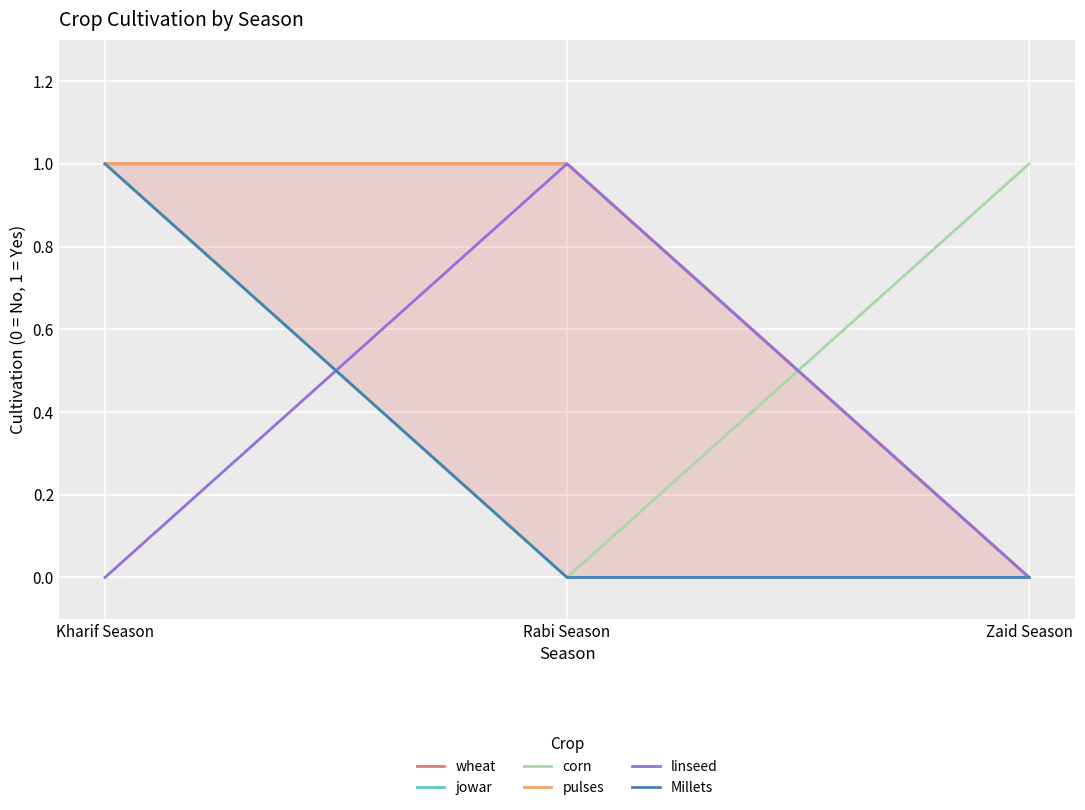

How many lines are shown in the chart?

6